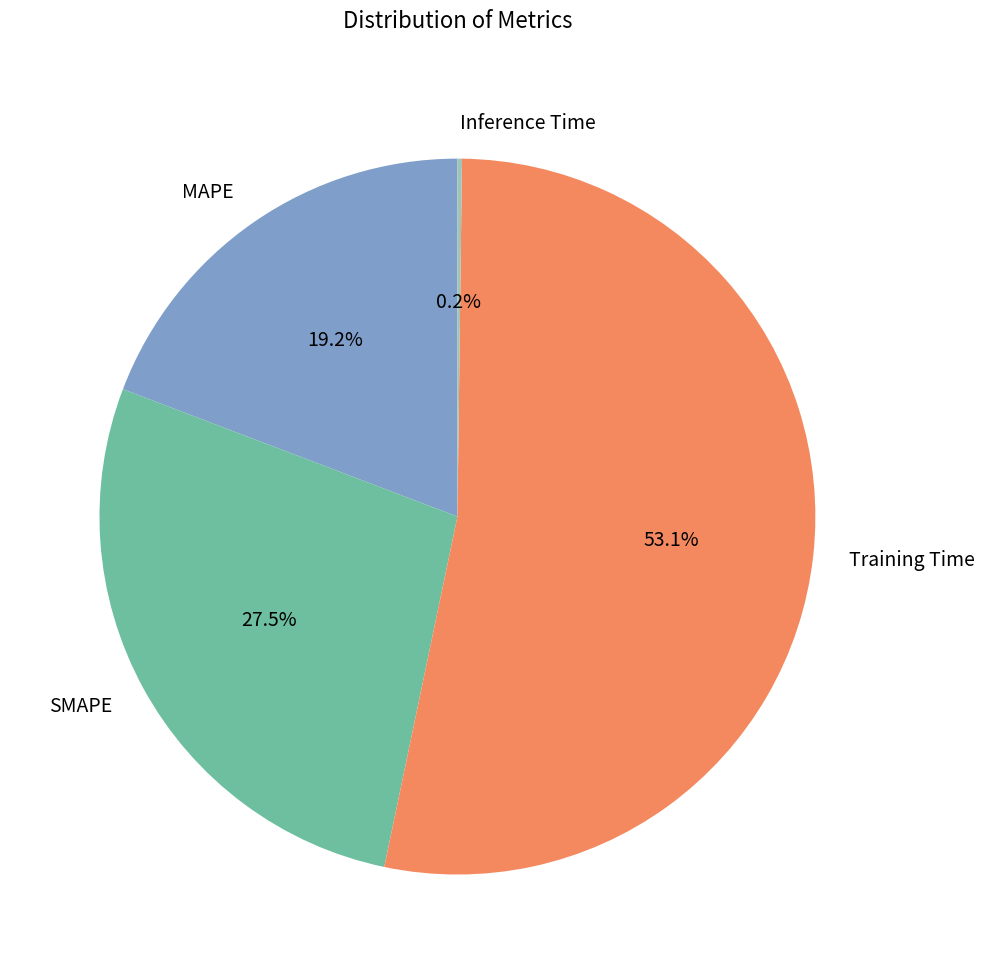

What is the majority slice?

Training Time